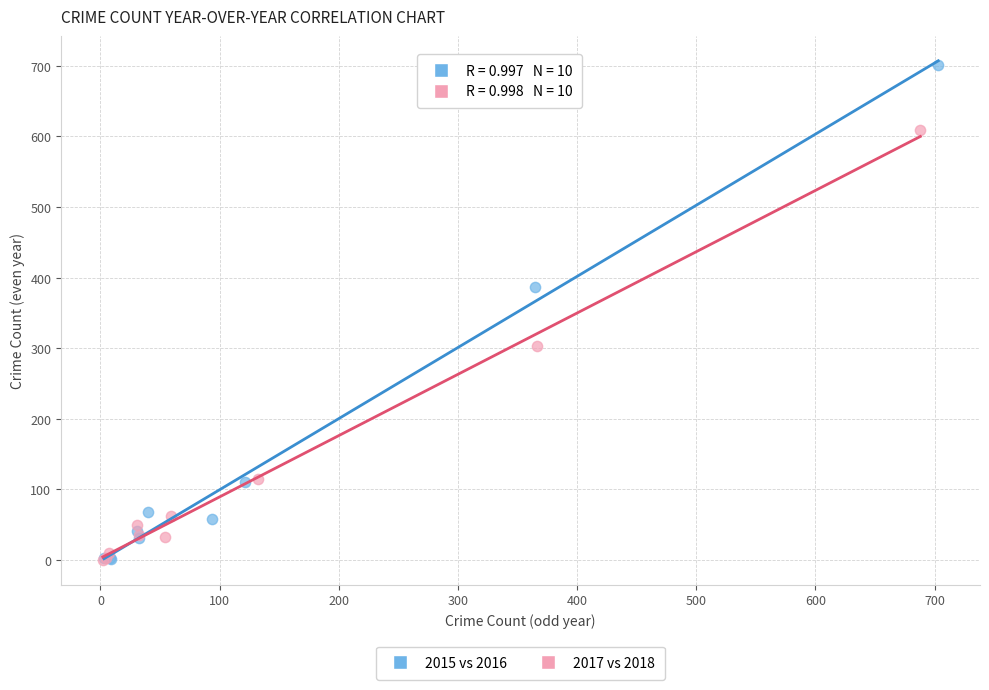

Which series has the widest spread of Y values?

2015 vs 2016